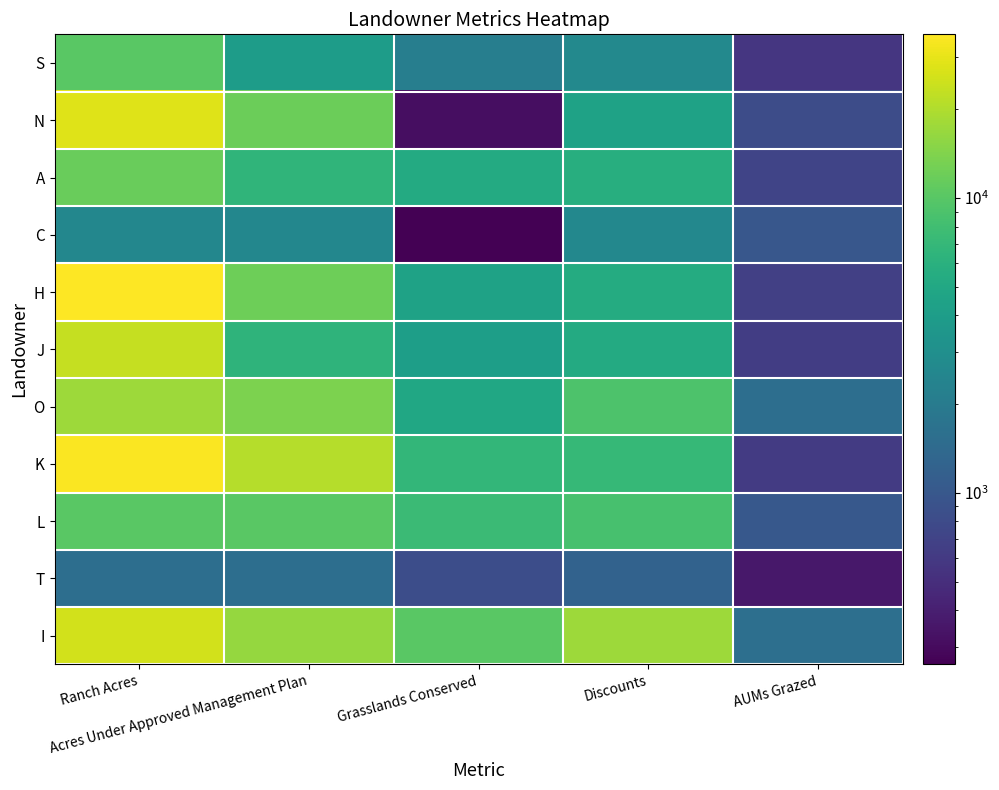

Rank the series at Acres Under Approved Management Plan from highest to lowest value.

K, I, O, H, N, L, A, J, S, C, T